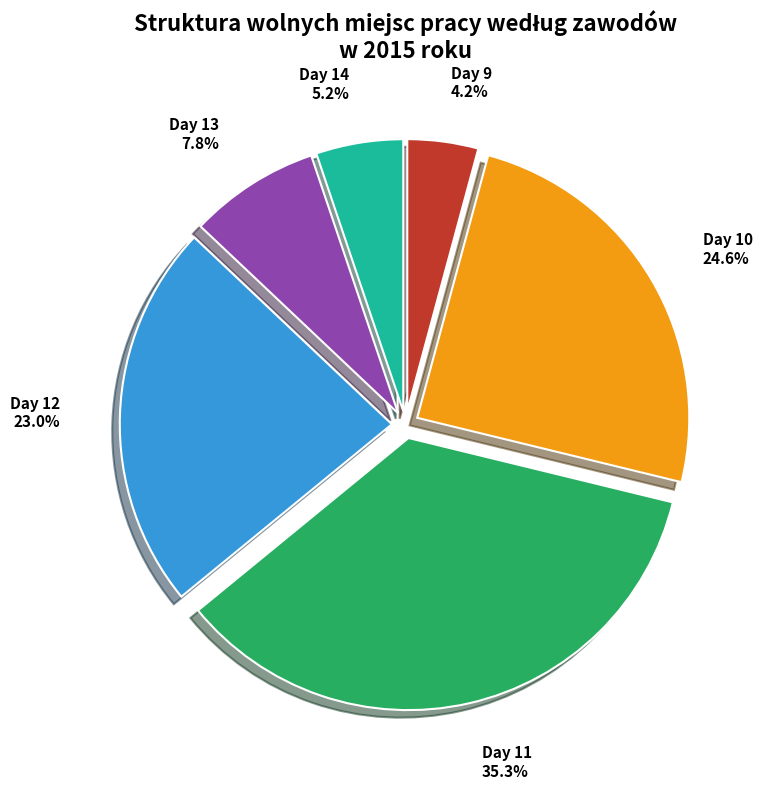

What is the largest slice in the pie chart?

Day 11